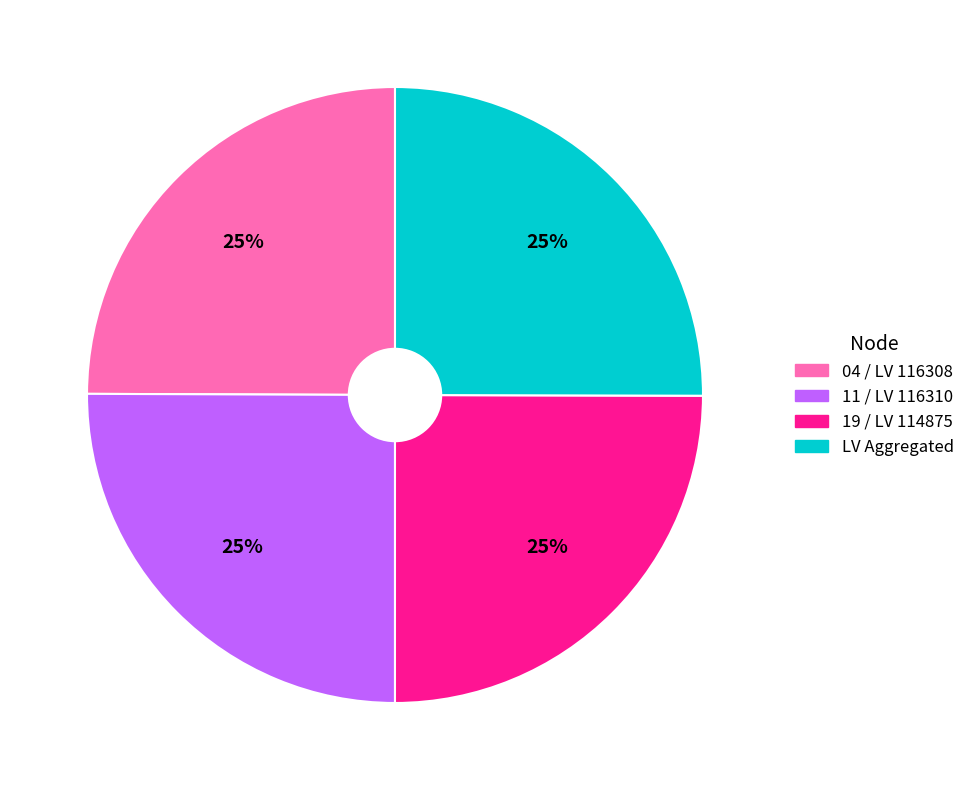

Is there a majority slice in this chart?

No